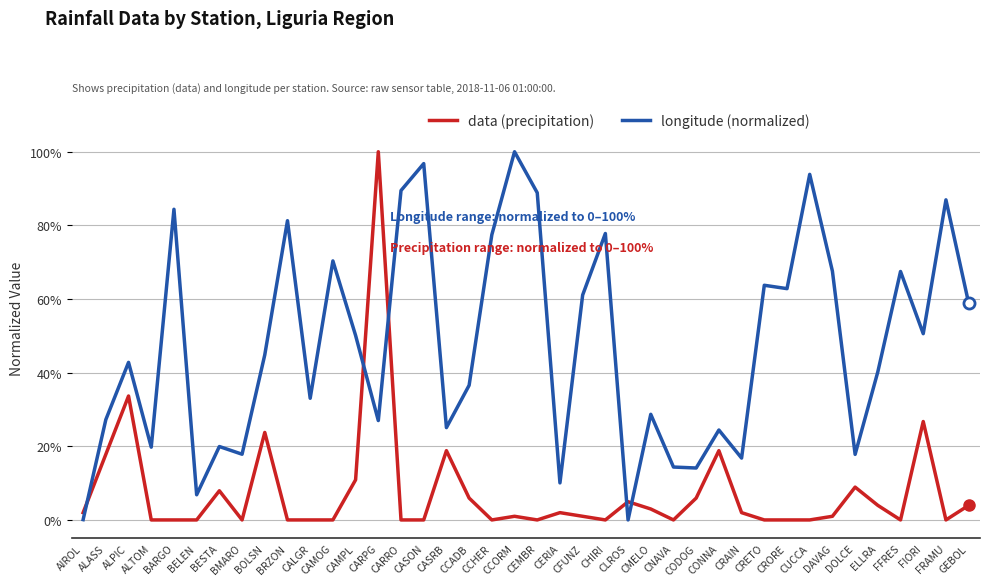

True or false: data (precipitation) has a value of 50.8 at CARPG.

False